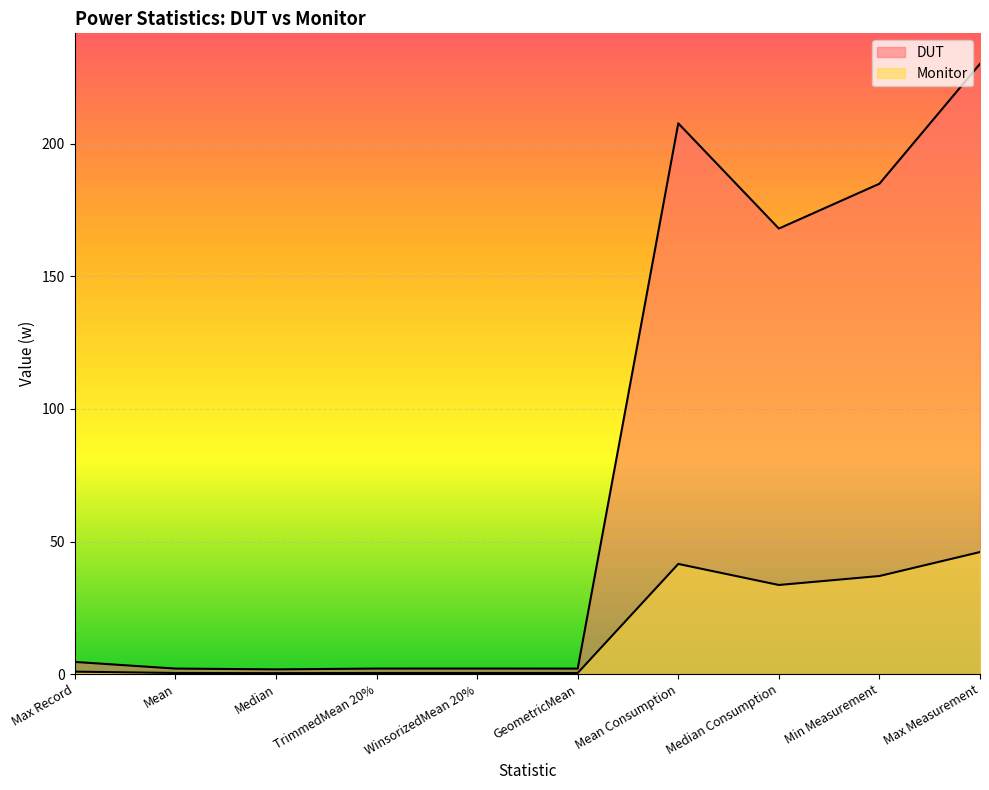

What value does the DUT series have at Max Record?

4.6